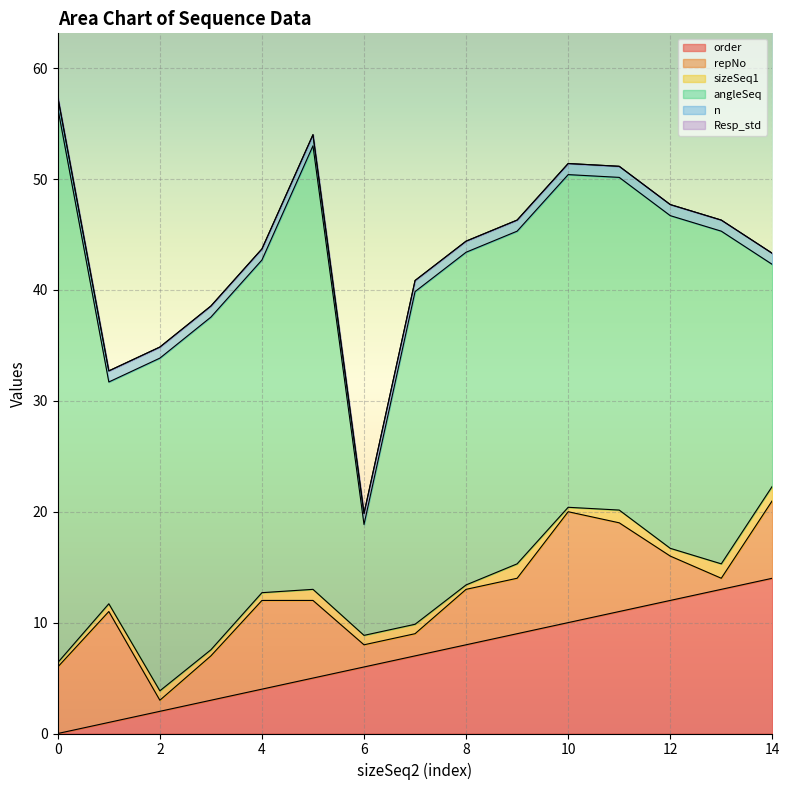

Reading right to left, list all the values displayed in this chart.

order: 14.0	13.0	12.0	11.0	10.0	9.0	8.0	7.0	6.0	5.0	4.0	3.0	2.0	1.0	0.0
repNo: 7.0	1.0	4.0	8.0	10.0	5.0	5.0	2.0	2.0	7.0	8.0	4.0	1.0	10.0	6.0
sizeSeq1: 1.3	1.3	0.7	1.1	0.4	1.3	0.4	0.8	0.8	1.0	0.7	0.6	0.8	0.7	0.4
angleSeq: 20.0	30.0	30.0	30.0	30.0	30.0	30.0	30.0	10.0	40.0	30.0	30.0	30.0	20.0	50.0
n: 1.0	1.0	1.0	1.0	1.0	1.0	1.0	1.0	1.0	1.0	1.0	1.0	1.0	1.0	1.0
Resp_std: 0.0	0.0	0.0	0.0	0.0	0.0	0.0	0.0	0.0	0.0	0.0	0.0	0.0	0.0	0.0